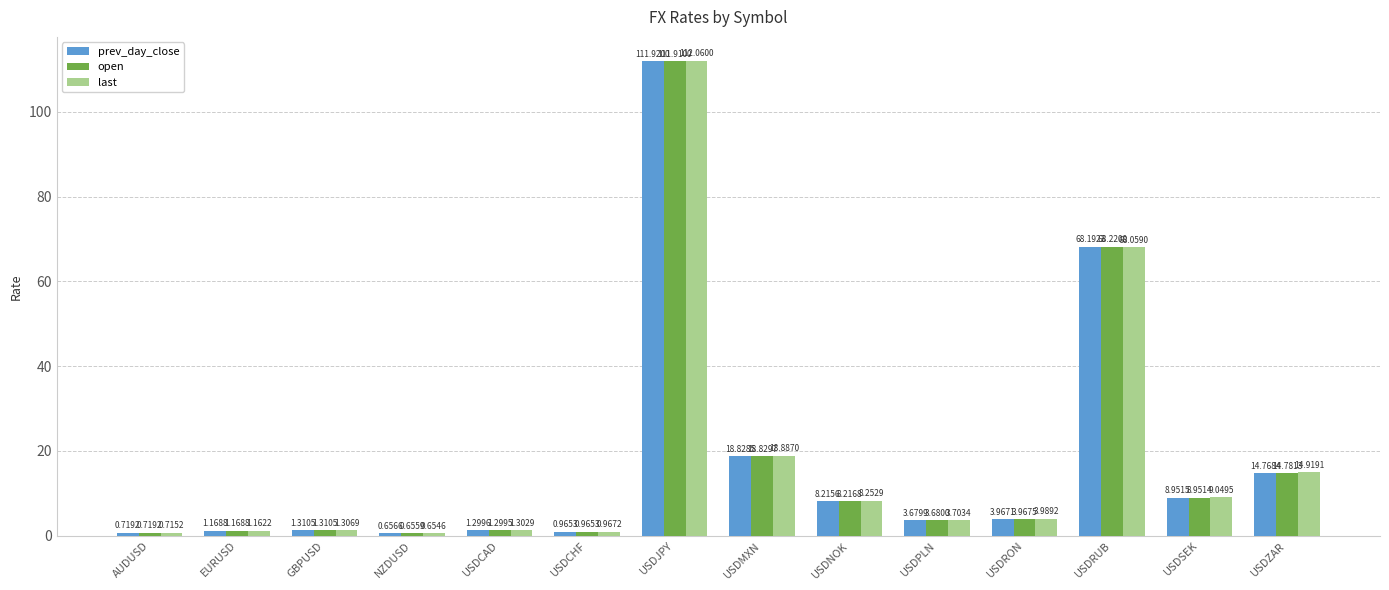

Between USDCAD and USDRON, which series saw the biggest shift?

last